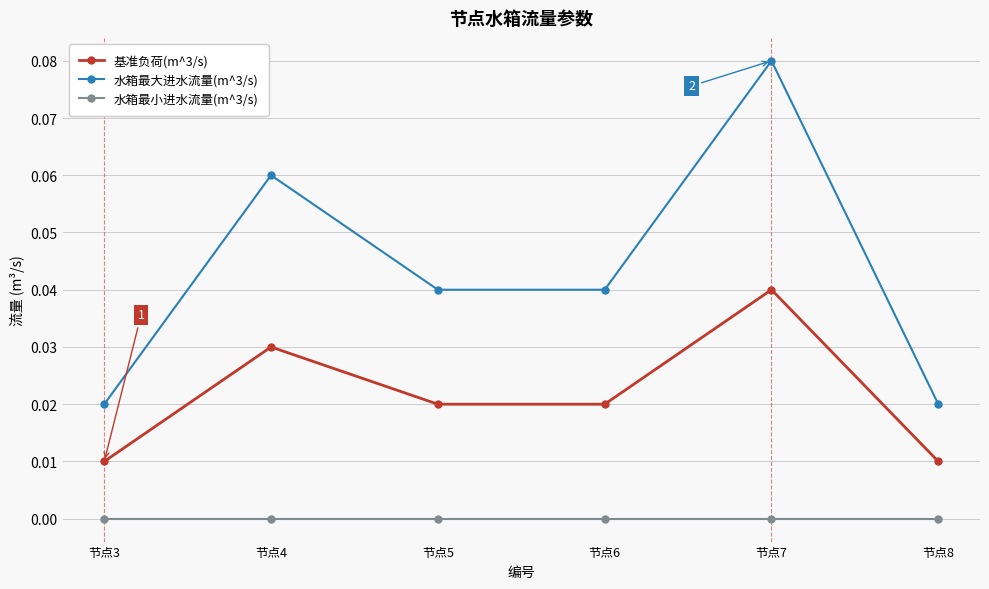

How many 基准负荷(m^3/s) values are between 0 and 1?

6